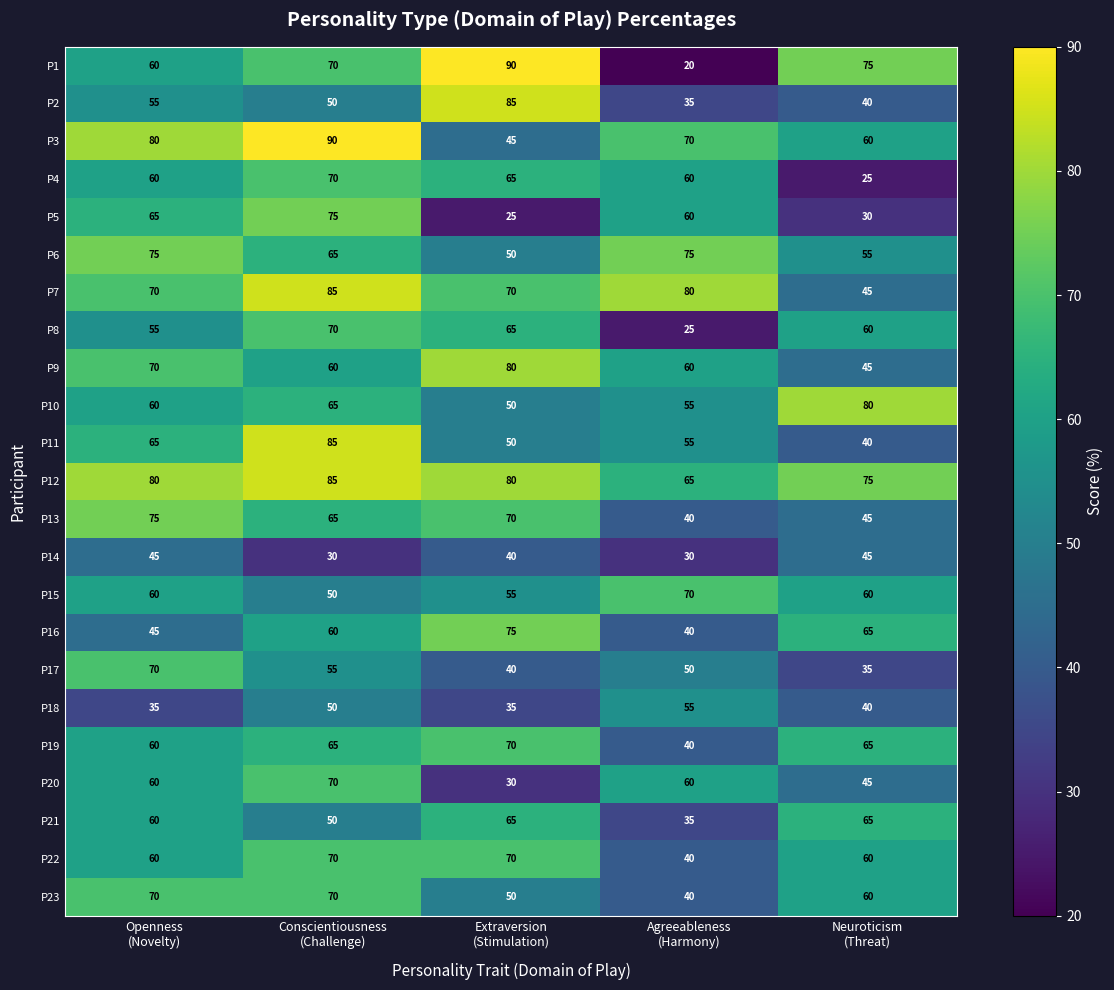

Which series has the widest spread of values?

P1